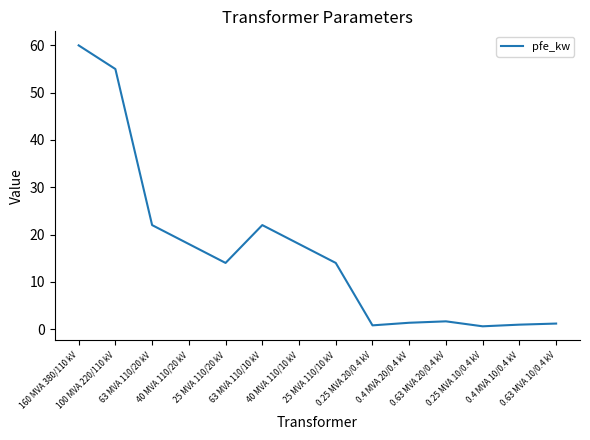

What position from the right is 0.4 MVA 10/0.4 kV?

2